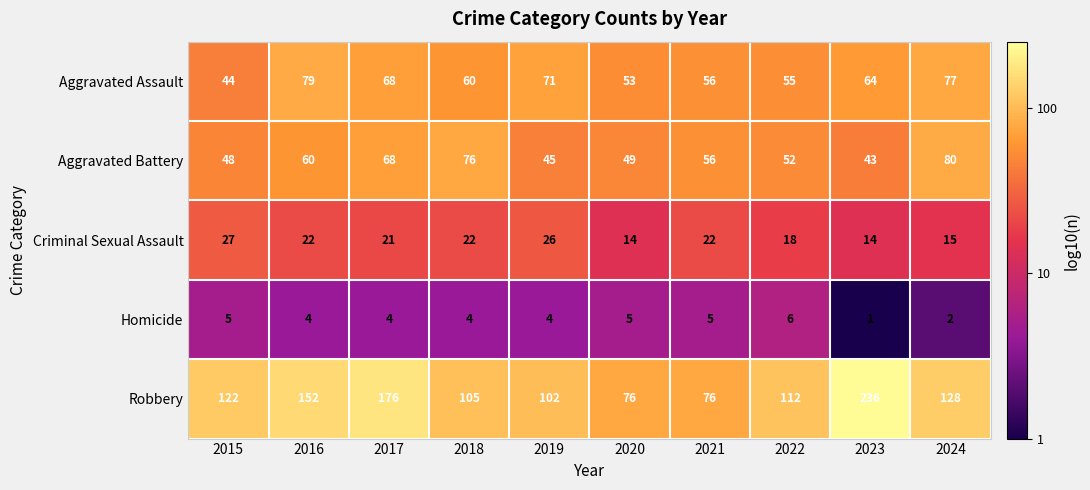

Which category has the highest value across all series?

2023